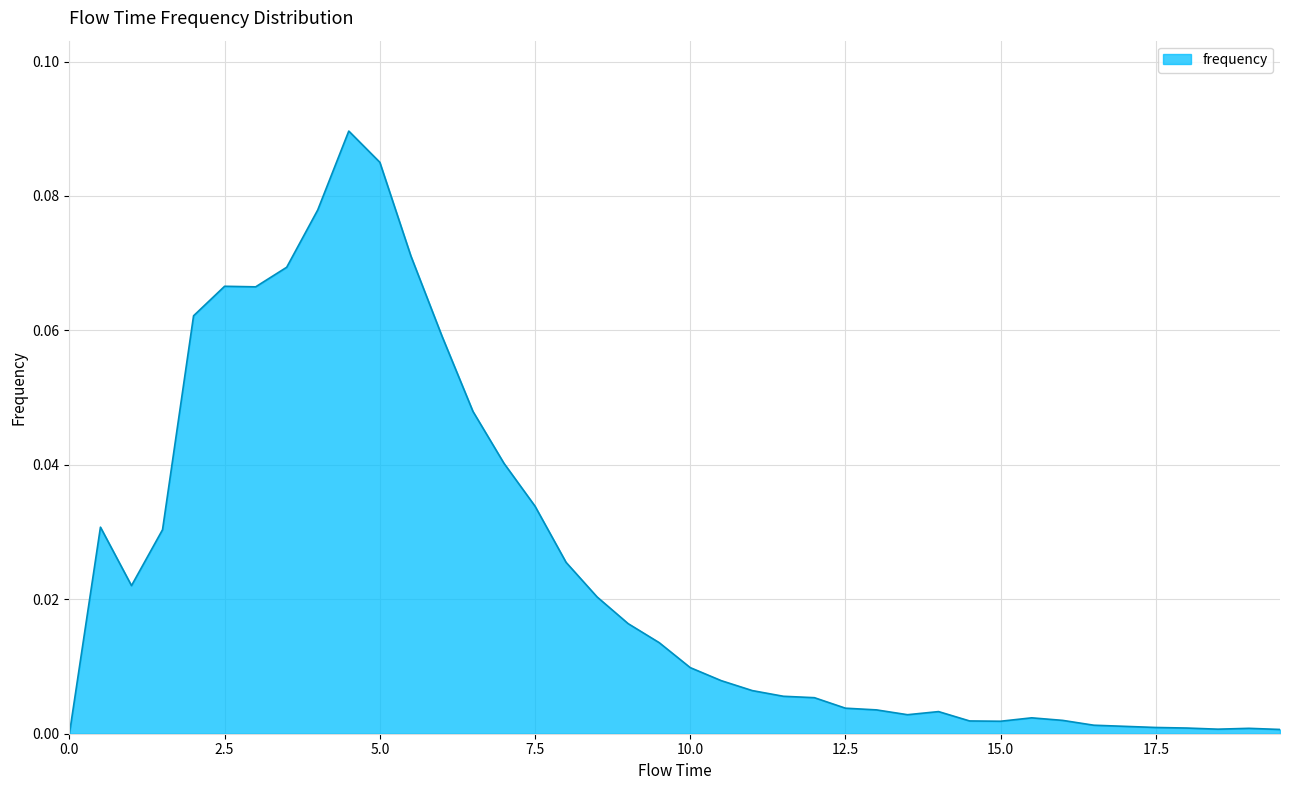

Does the chart have visible grid lines?

Yes